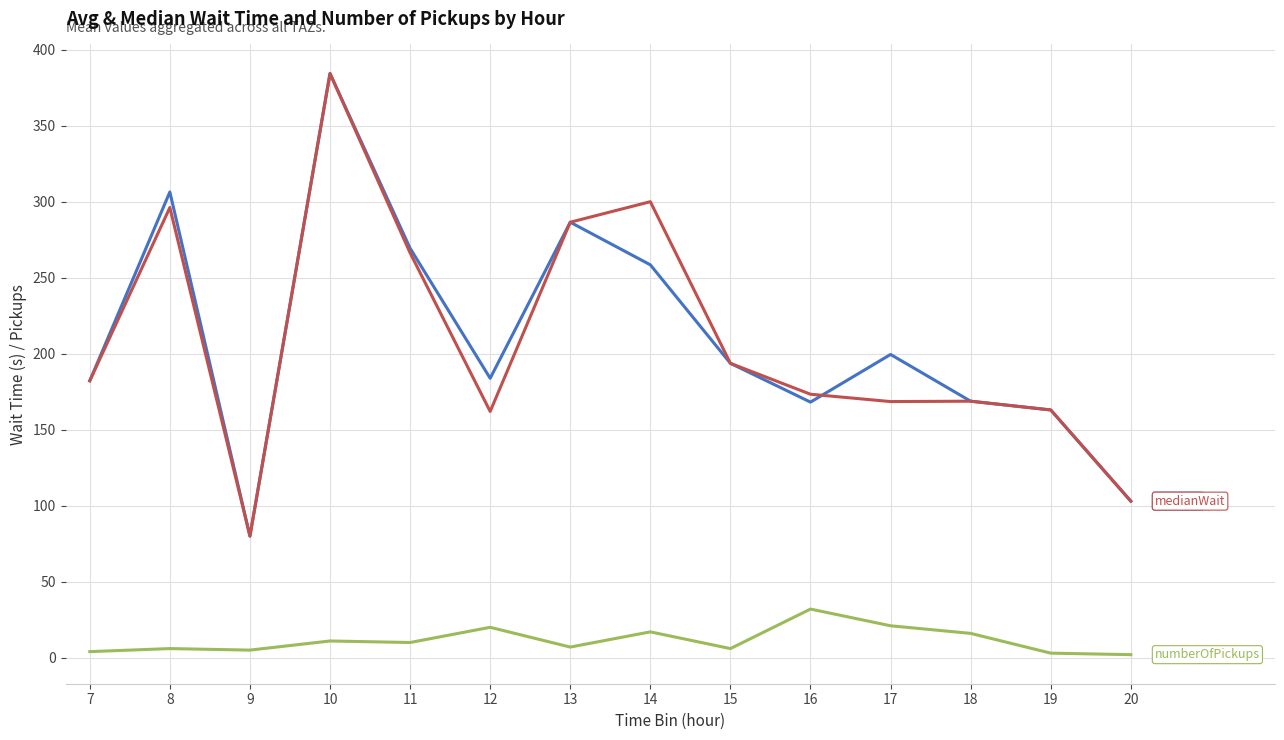

At which category is the sum across all series the highest?

10